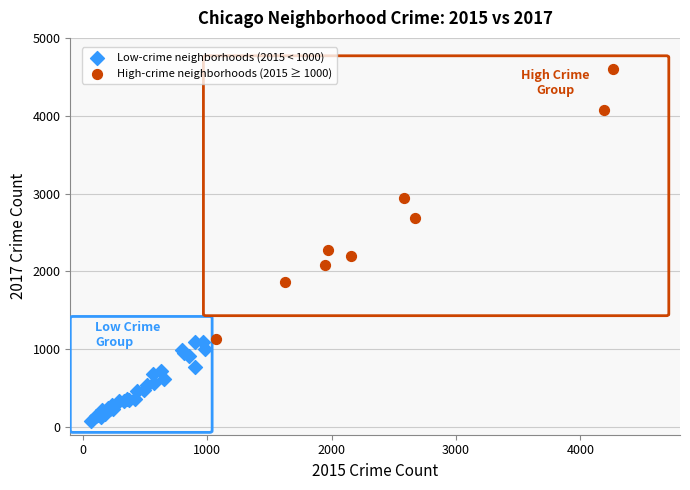

Which series contains the highest Y value?

High-crime neighborhoods (2015 ≥ 1000)